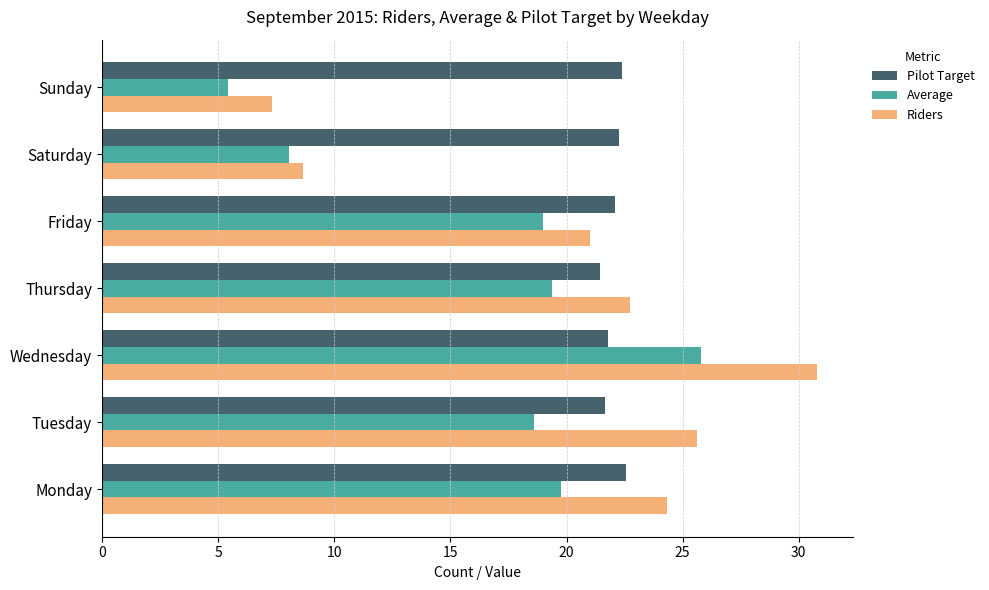

What is the spread (max minus min) of values at Tuesday?

7.0